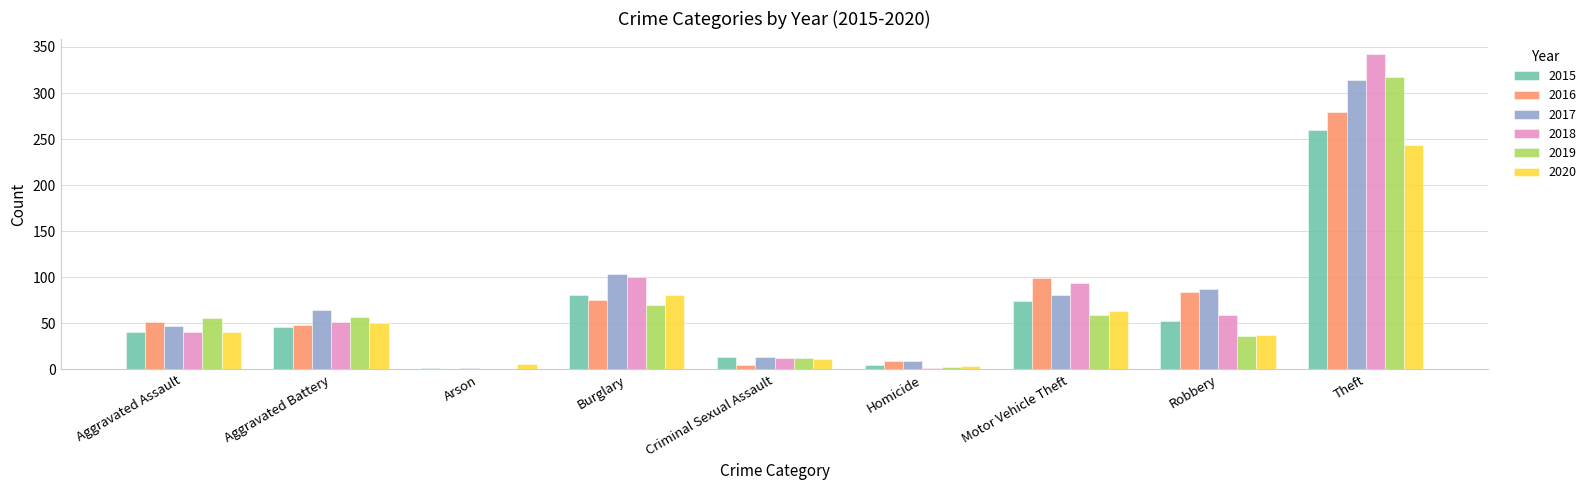

Which category has the highest value across all series?

Theft